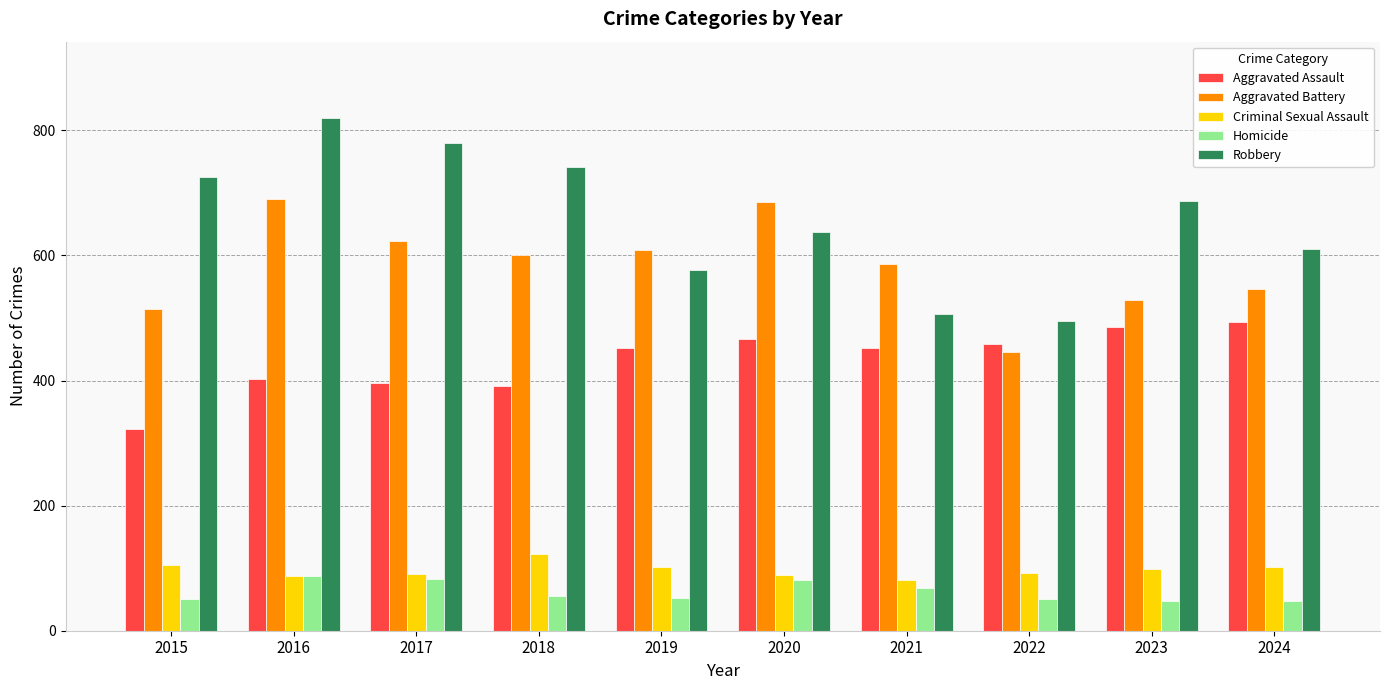

Rank the series by their maximum value, from highest to lowest.

Robbery, Aggravated Battery, Aggravated Assault, Criminal Sexual Assault, Homicide